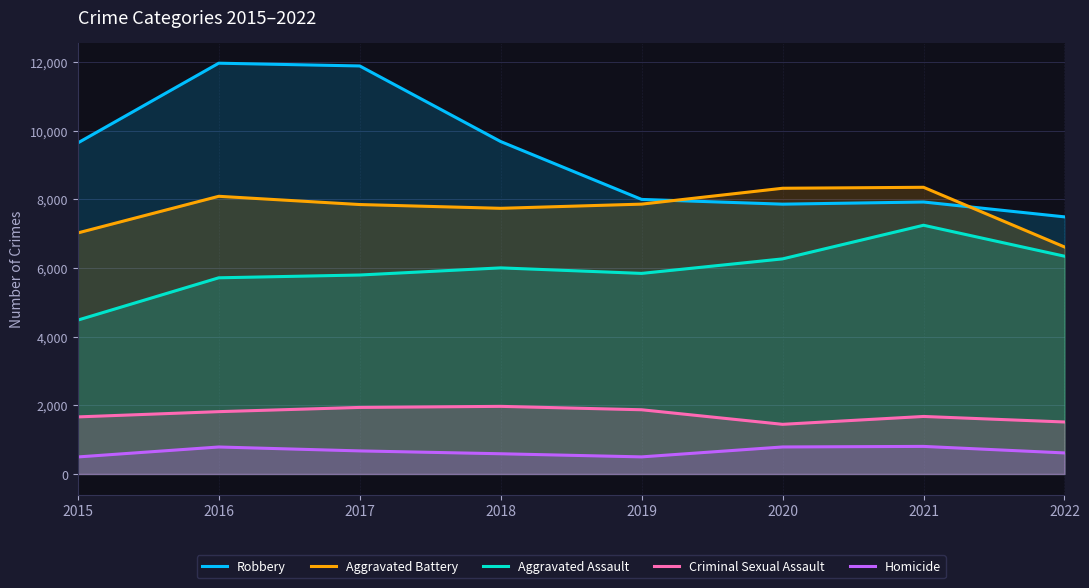

How many values in the Criminal Sexual Assault series are below 1815?

4